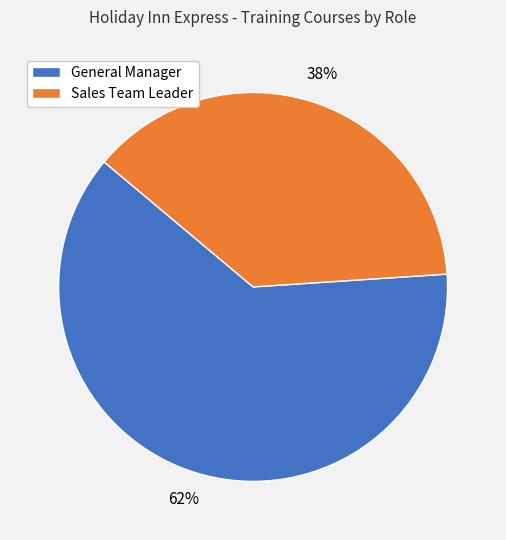

Rank the categories by value from highest to lowest.

General Manager, Sales Team Leader